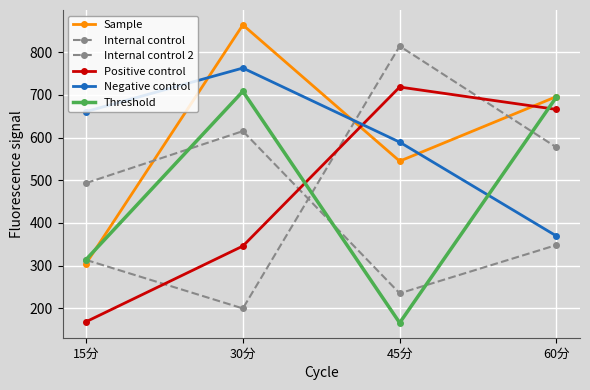

How many data points in Positive control are above 665?

2